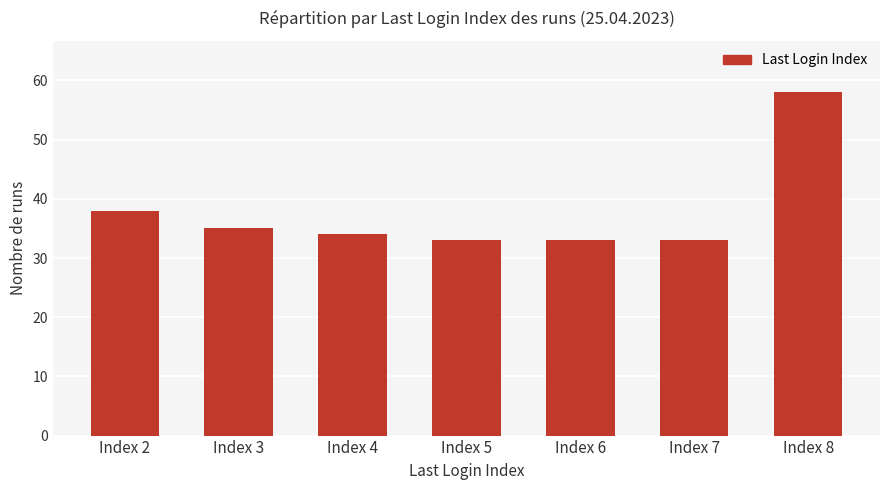

What is the minimum value shown in the chart?

33